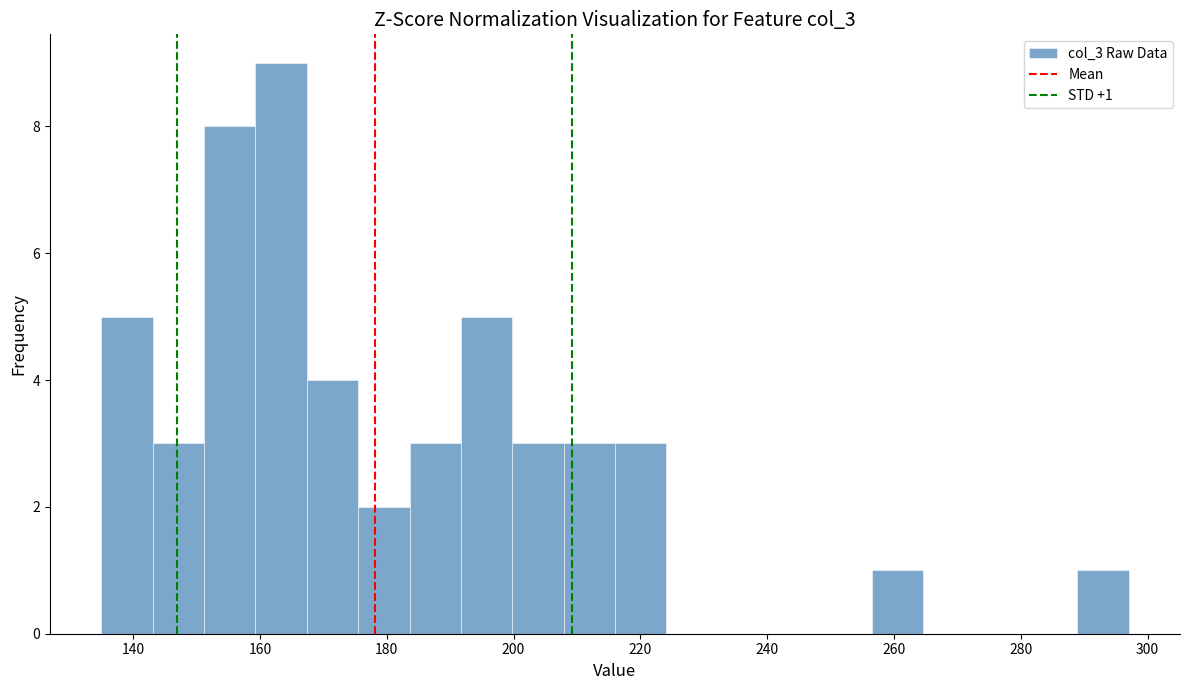

Over which range of the x-axis is the bar tallest?

160 to 168